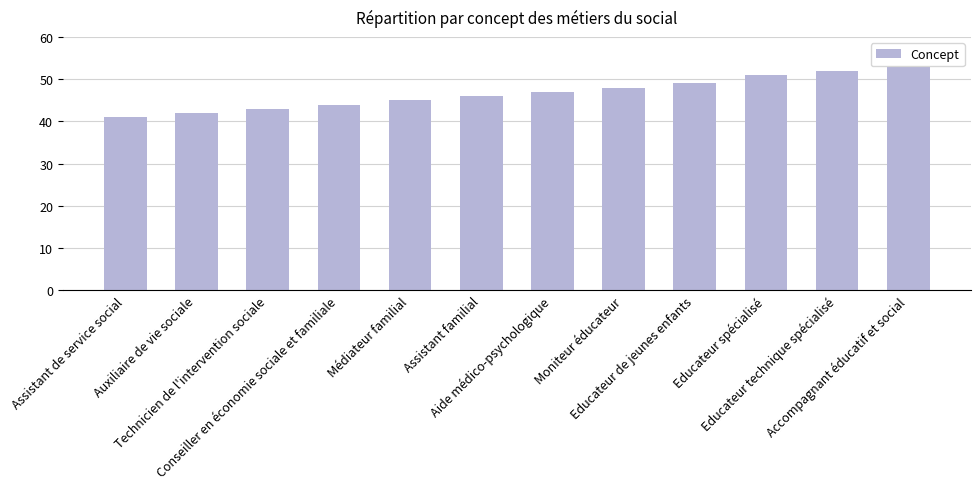

Rank the categories by value from highest to lowest.

Accompagnant éducatif et social, Educateur technique spécialisé, Educateur spécialisé, Educateur de jeunes enfants, Moniteur éducateur, Aide médico-psychologique, Assistant familial, Médiateur familial, Conseiller en économie sociale et familiale, Technicien de l'intervention sociale, Auxiliaire de vie sociale, Assistant de service social